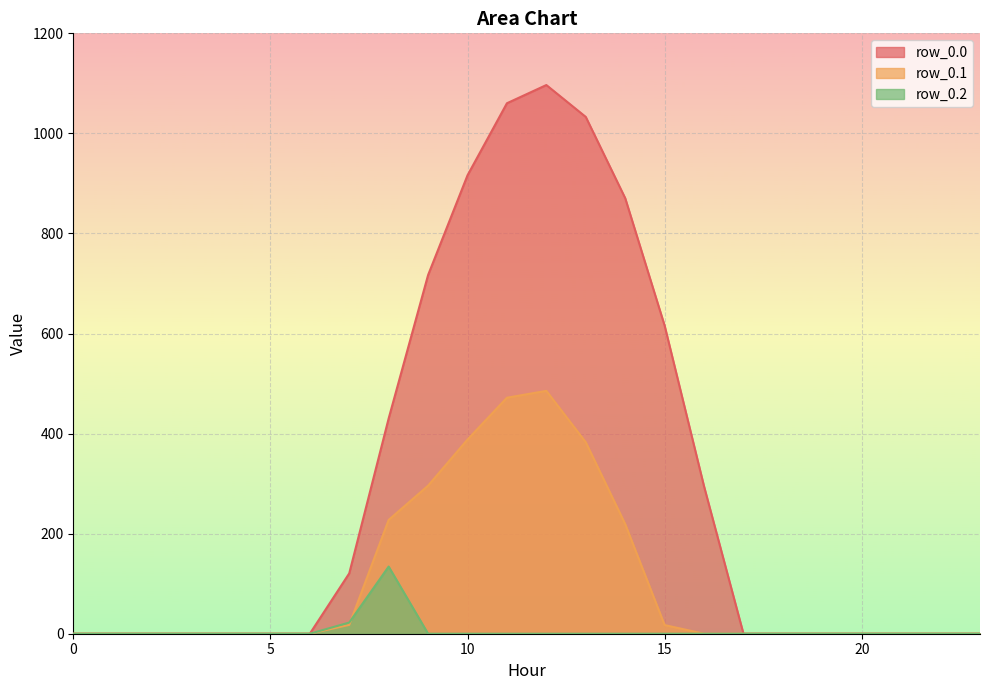

What is the difference between the maximum and minimum values in the row_0.2 series?

134.2